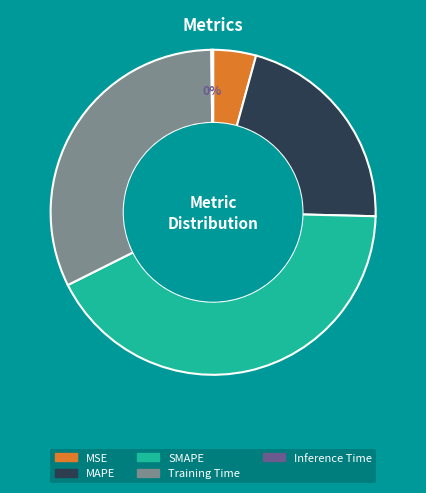

Do MSE and Training Time together represent more than half of the pie?

No